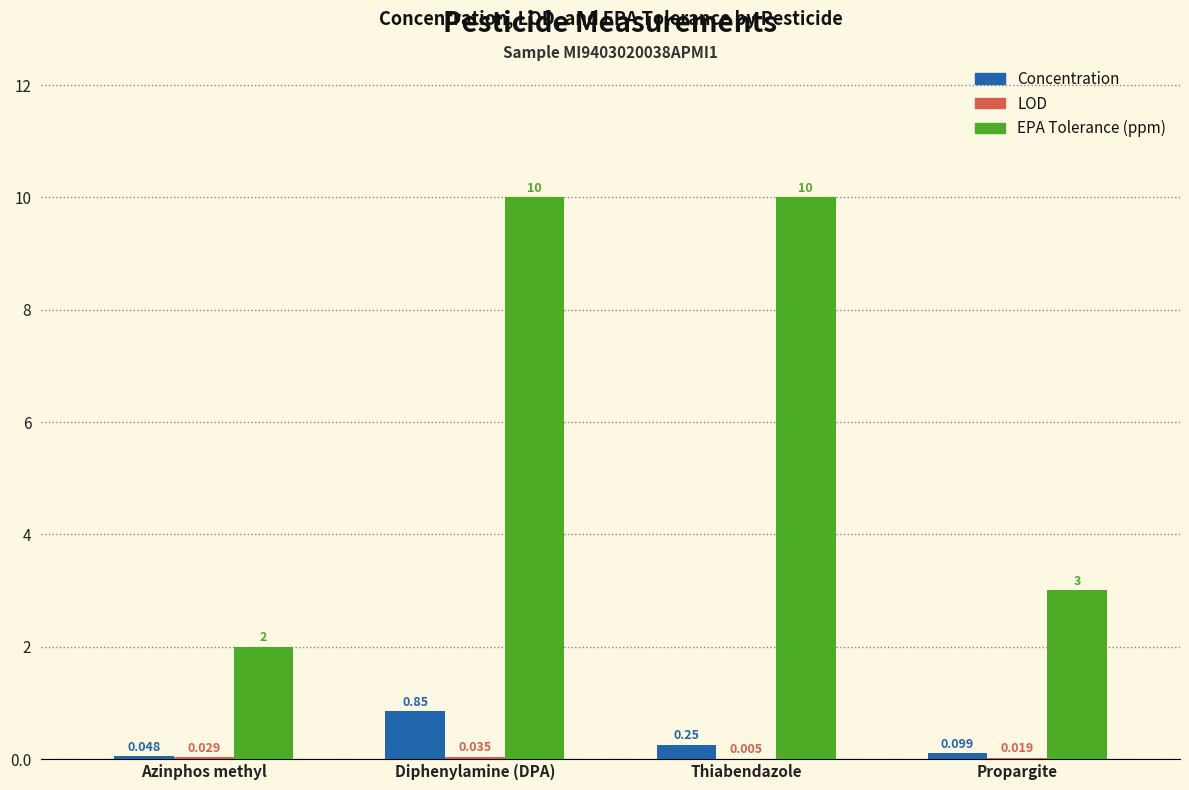

Which series has the largest total across all categories?

EPA Tolerance (ppm)